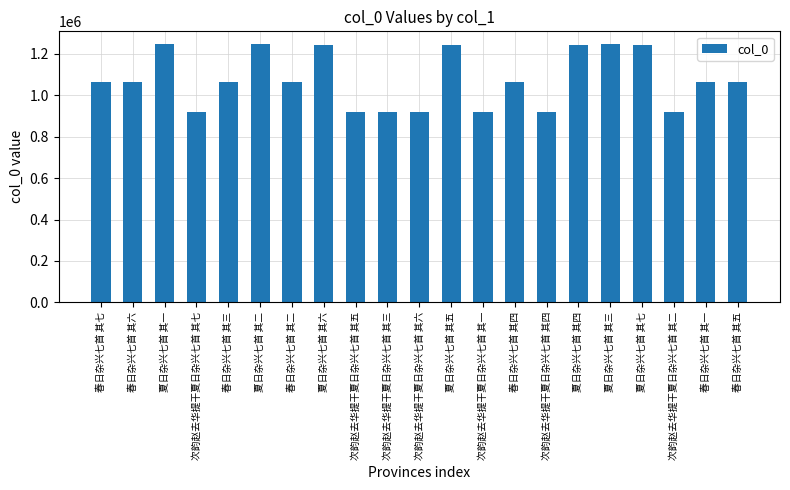

The value at 春日杂兴七首 其三 is 1063548. True or false?

True